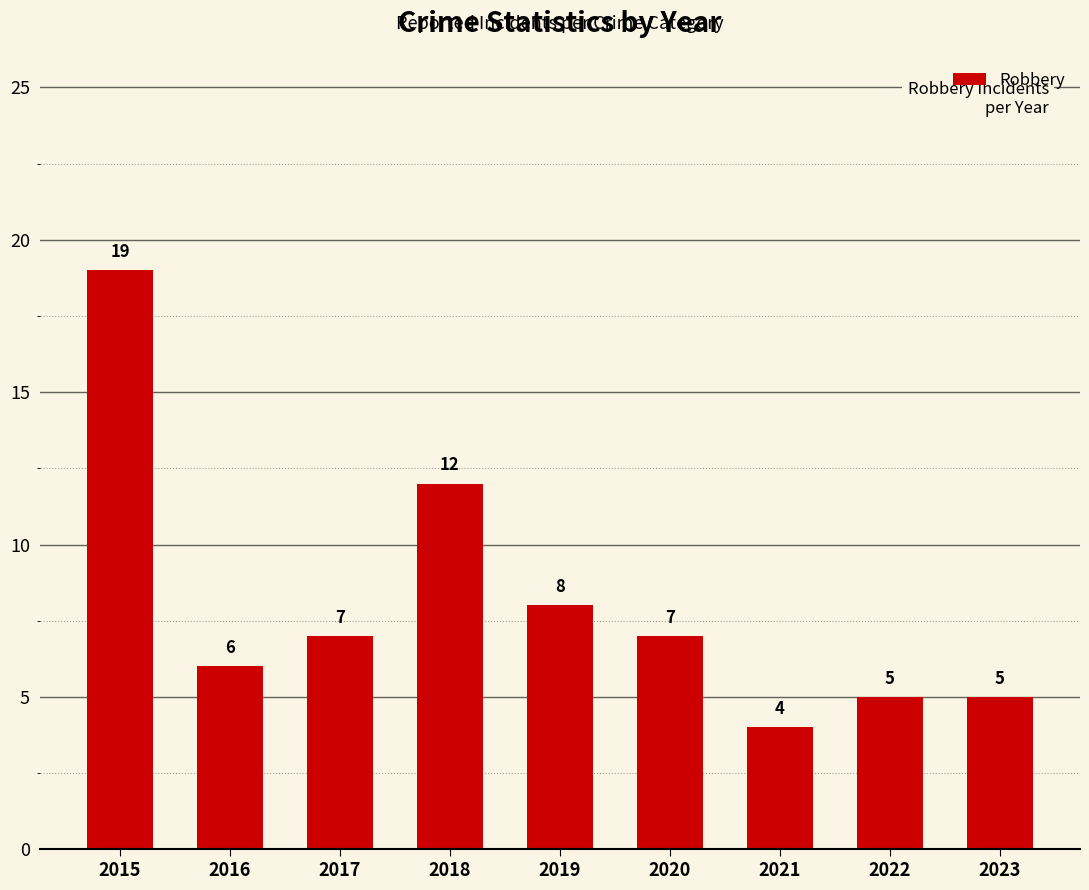

What is the change in value from 2015 to 2018?

-7